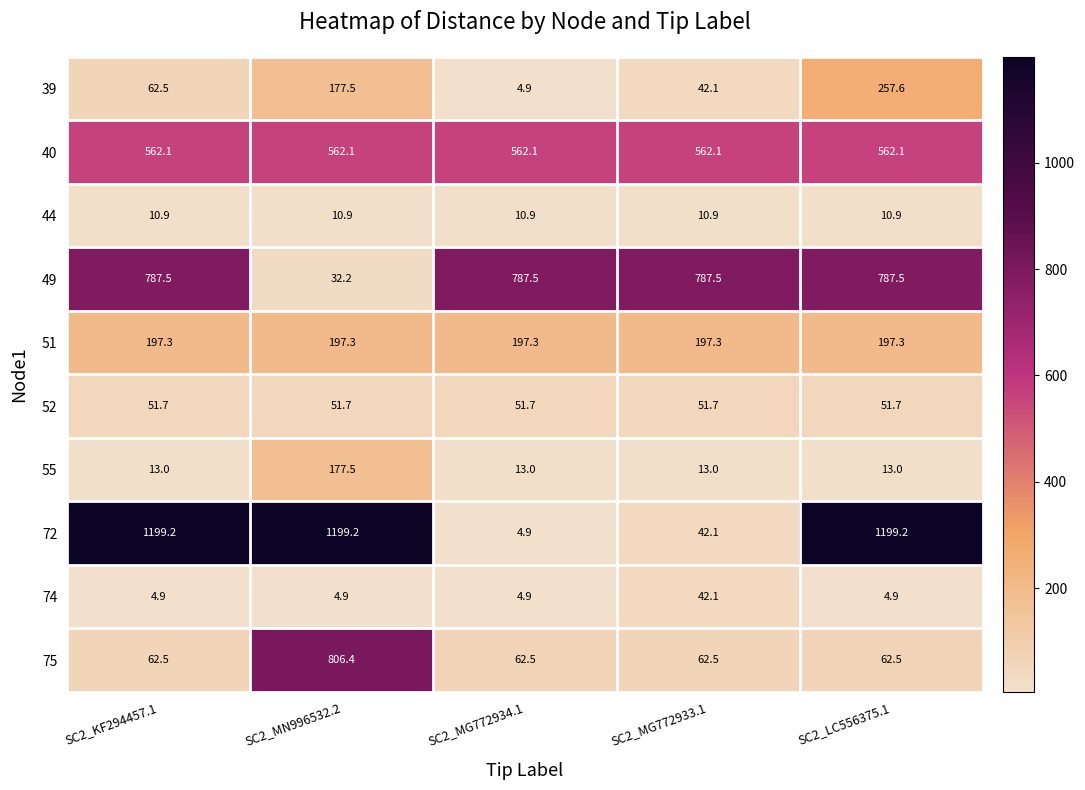

What is the lowest value of the 52 series?

51.7